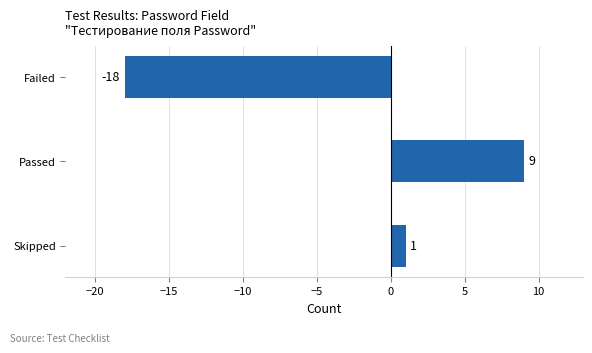

How many values are above zero?

2